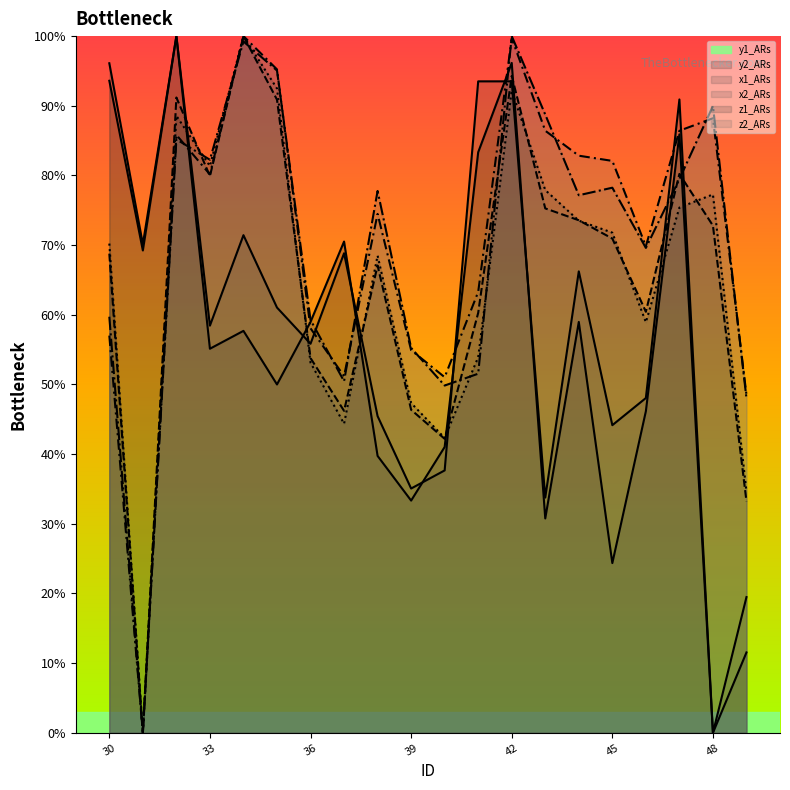

How many interior local valleys does the z2_ARs series have?

5